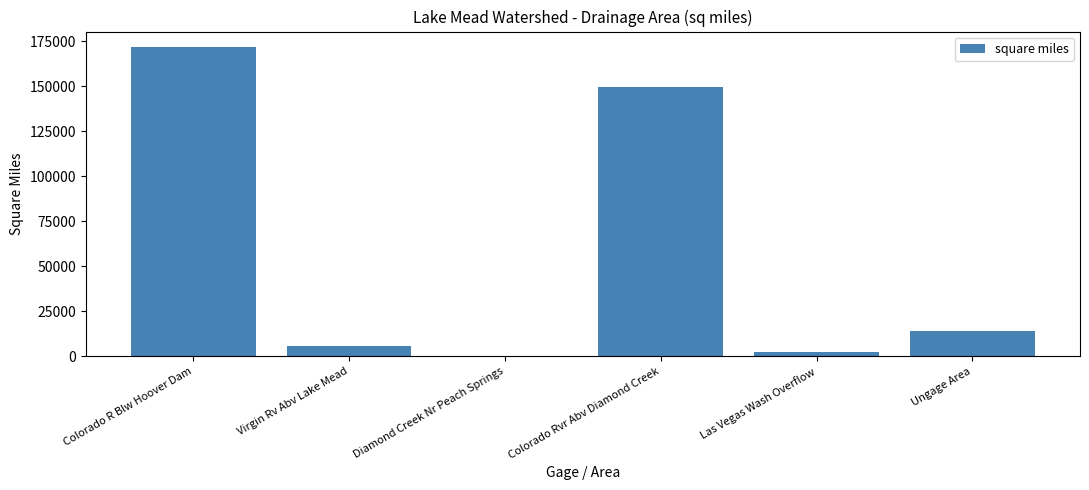

What is the sum of all values?

343400